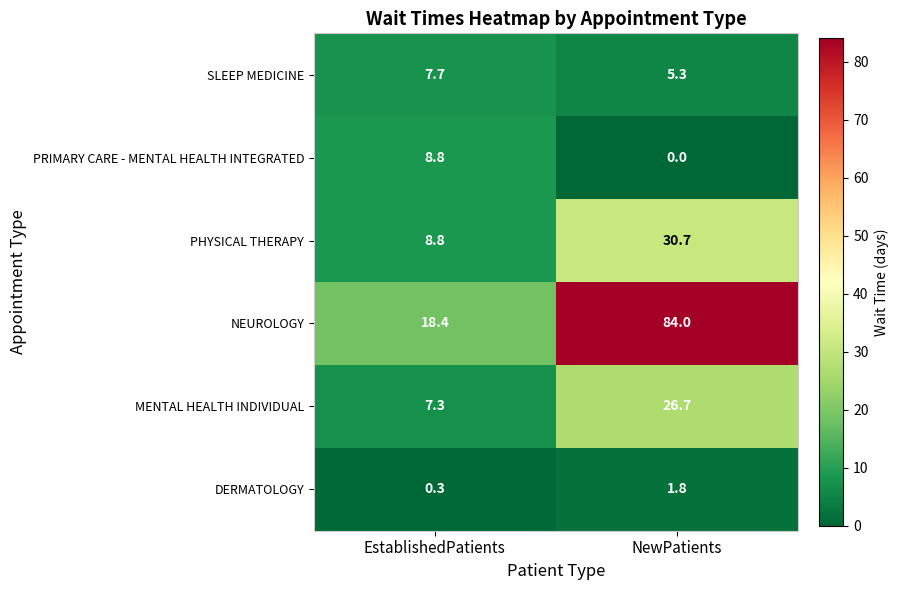

Reading left to right, extract all data points from this chart.

SLEEP MEDICINE: 7.7	5.3
PRIMARY CARE - MENTAL HEALTH INTEGRATED: 8.8	0.0
PHYSICAL THERAPY: 8.8	30.7
NEUROLOGY: 18.4	84.0
MENTAL HEALTH INDIVIDUAL: 7.3	26.7
DERMATOLOGY: 0.3	1.8